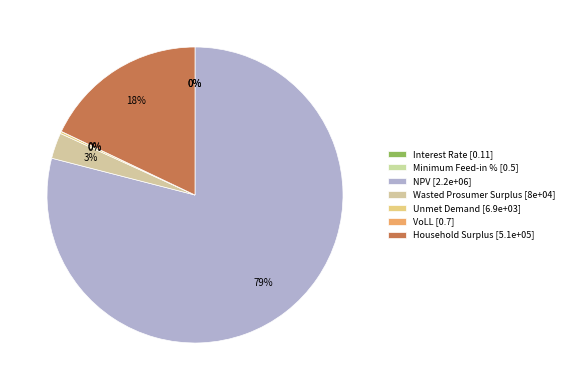

Which category has the smallest portion of the pie?

Interest Rate